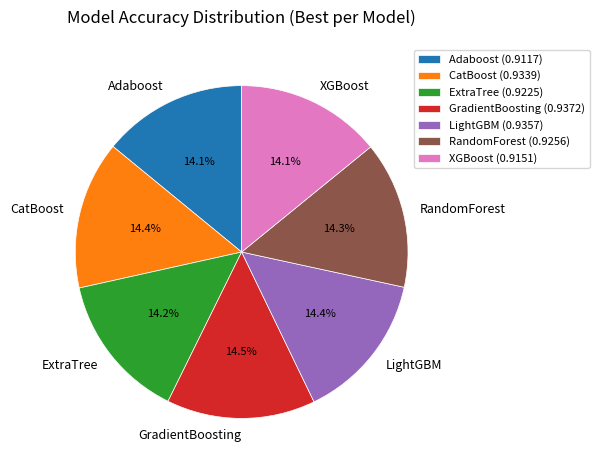

The XGBoost slice represents 21% of the pie. True or false?

False